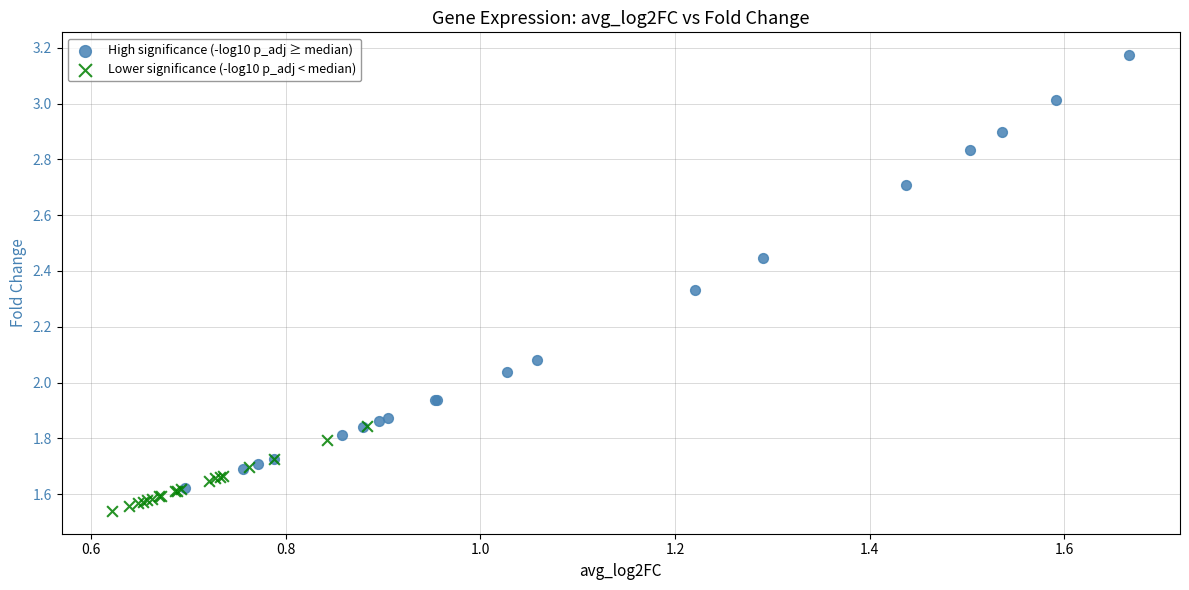

Which series reaches the maximum Y coordinate?

High significance (-log10 p_adj ≥ median)